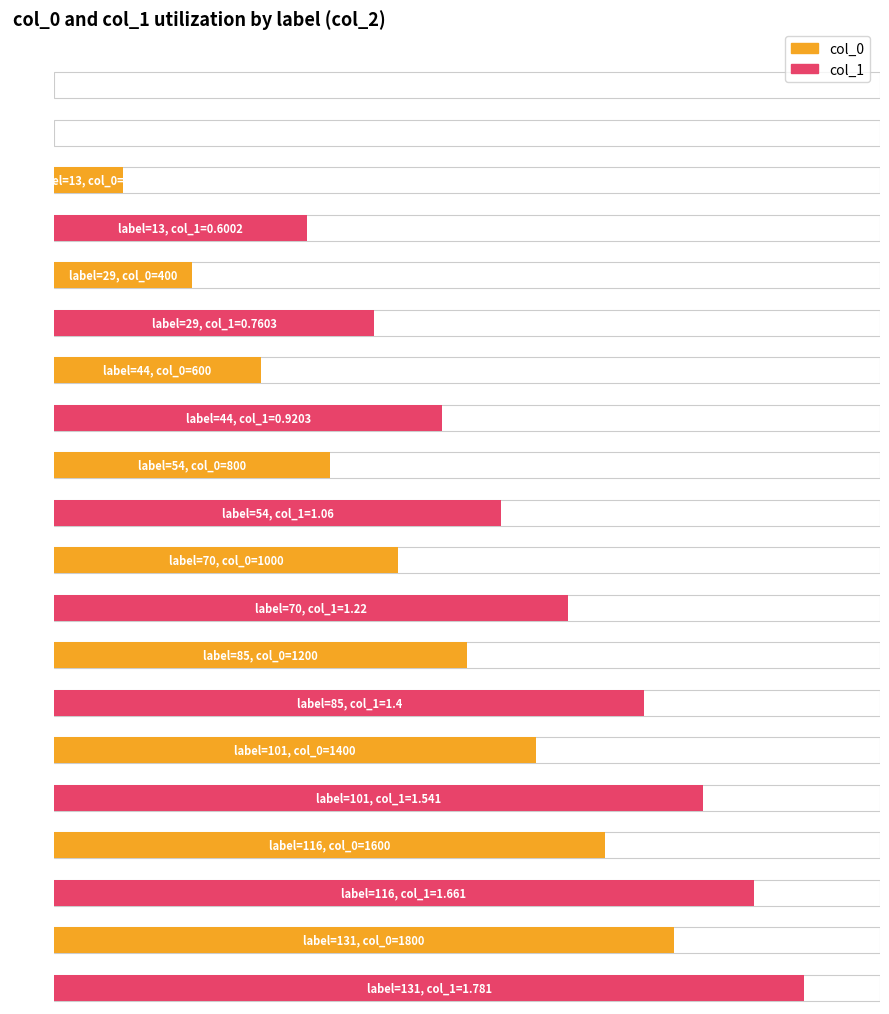

Where is col_0 nearest to the value 1200?

85